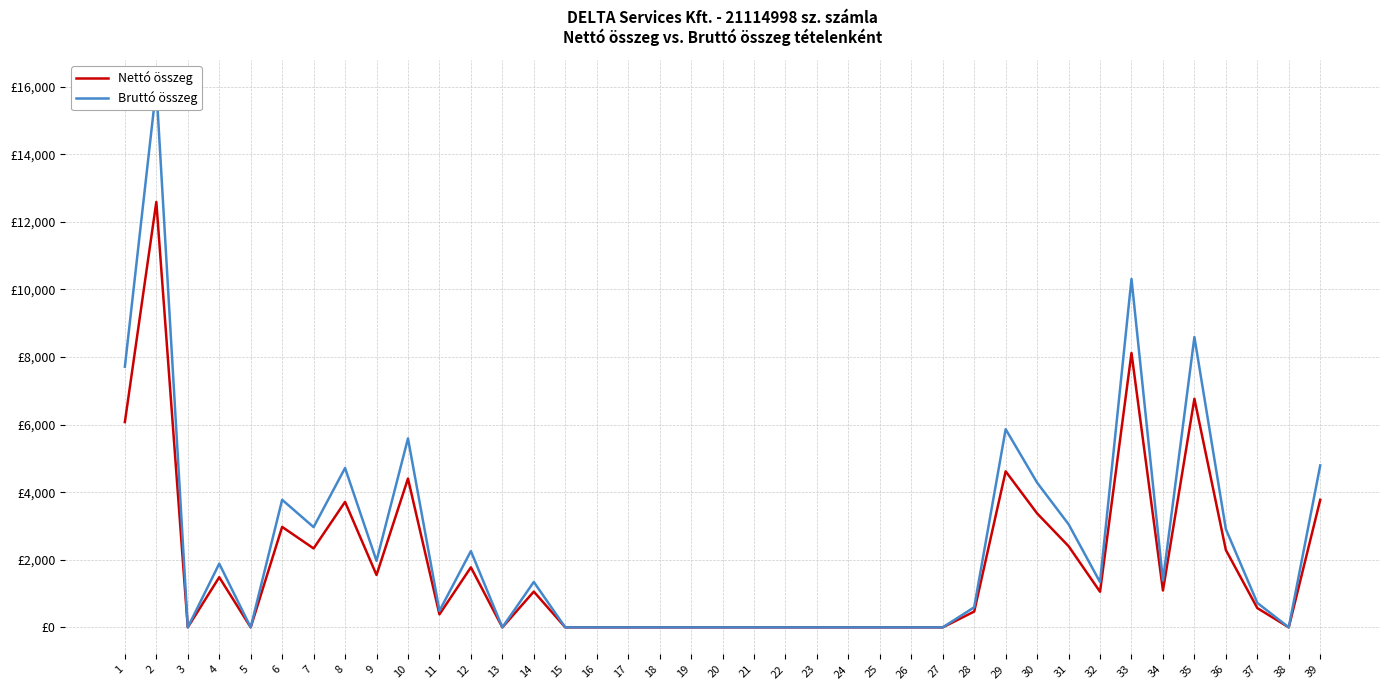

How many data points in Bruttó összeg are above 723?

20